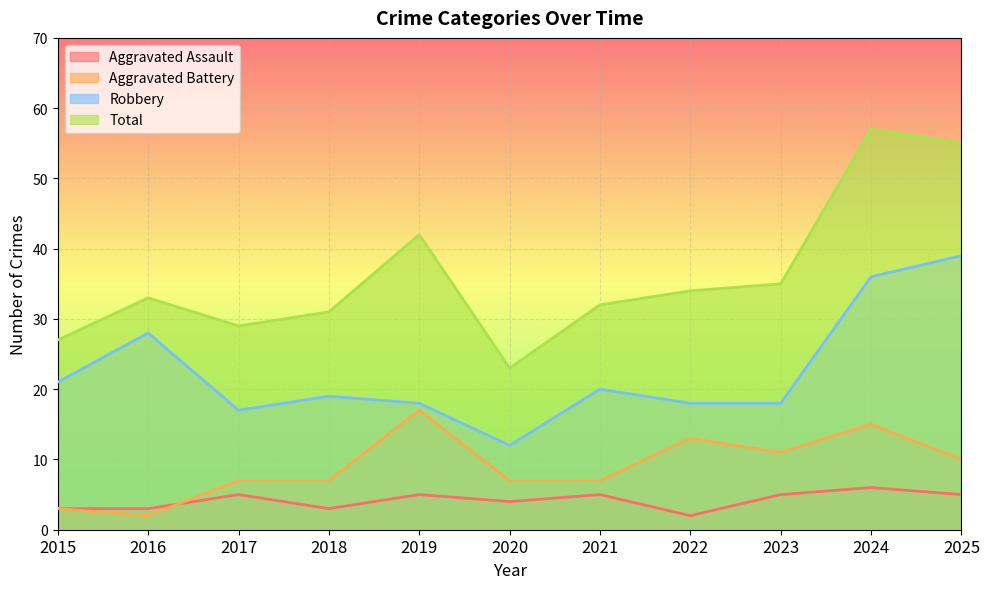

How many data points in Aggravated Battery are above 7?

5